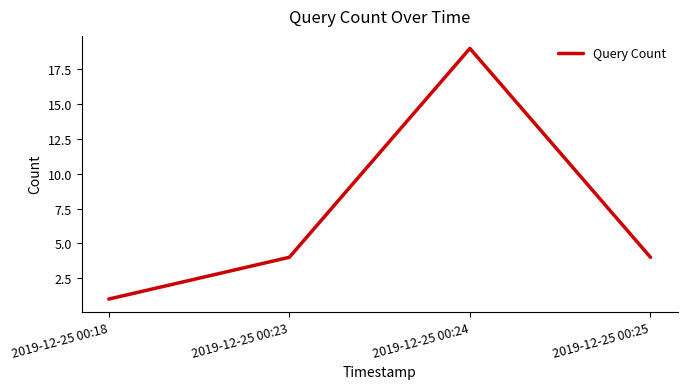

At which category does the data reach its first local peak?

2019-12-25 00:24